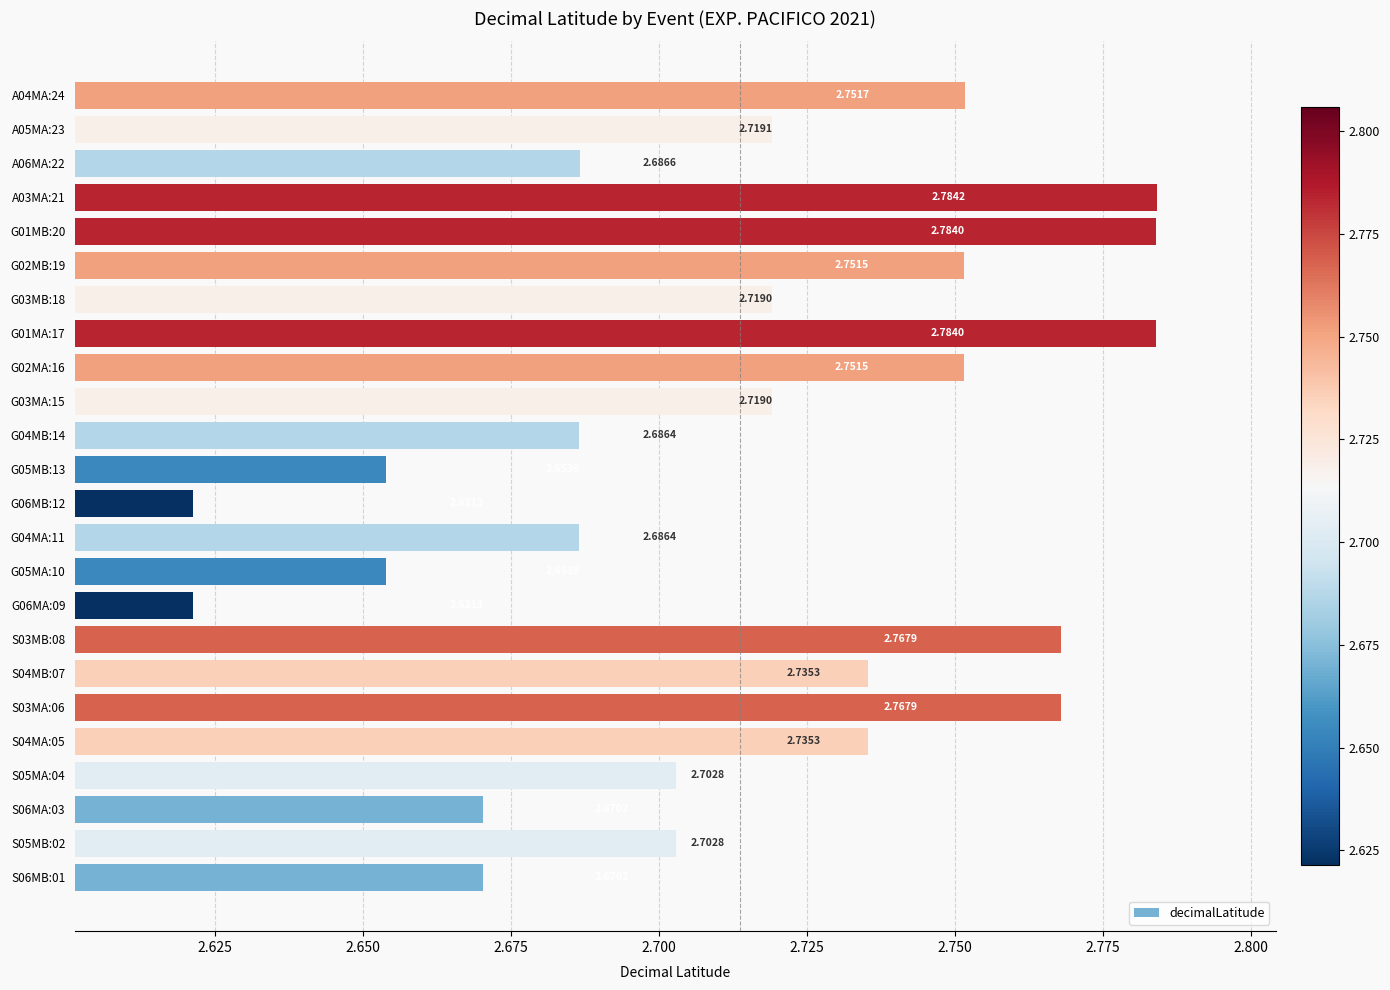

What is the sum of all values?

65.1